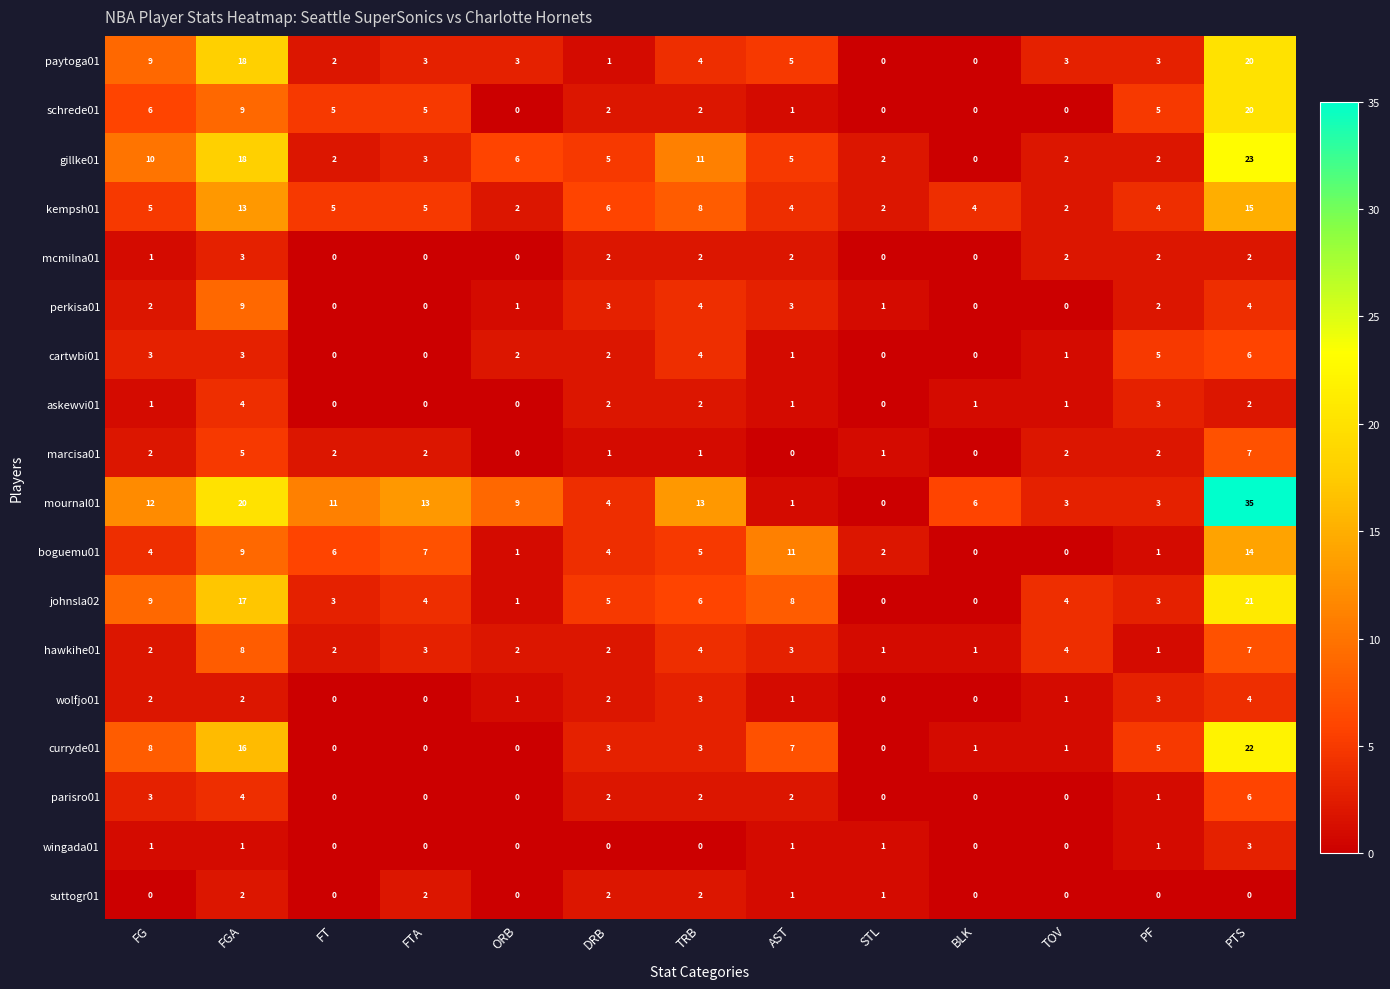

How many distinct data groups are displayed?

18